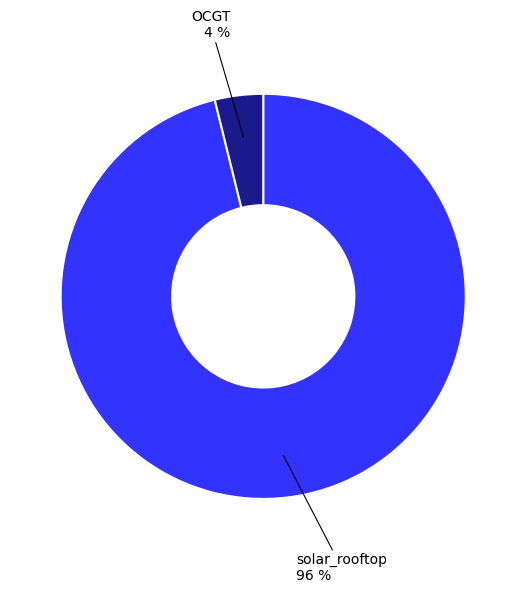

To the nearest percent, what is the difference between the largest and smallest slice percentages?

92%